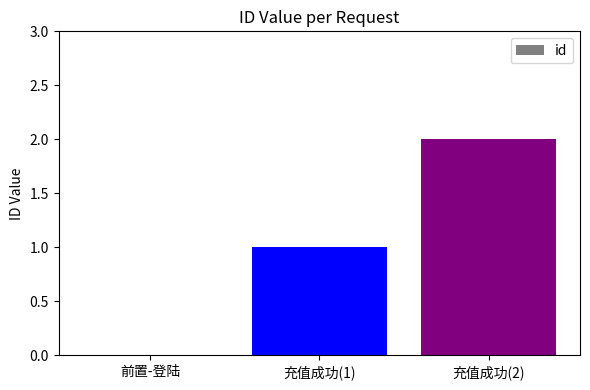

Reading left to right, list all the values displayed in this chart.

前置-登陆=0	充值成功(1)=1	充值成功(2)=2